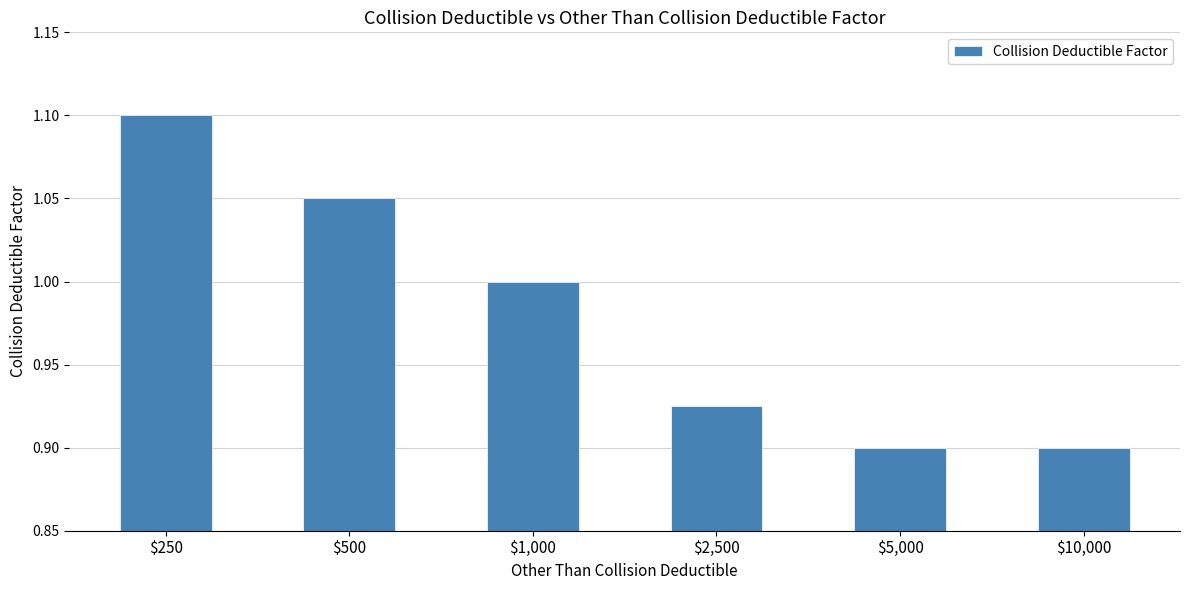

Count the values in the range 0 to 1.

4